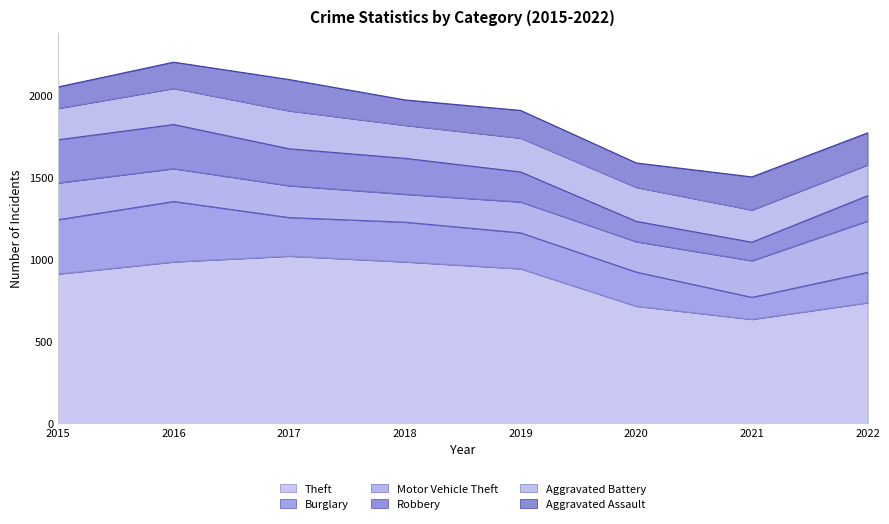

How many Aggravated Battery values are between 196 and 220?

5